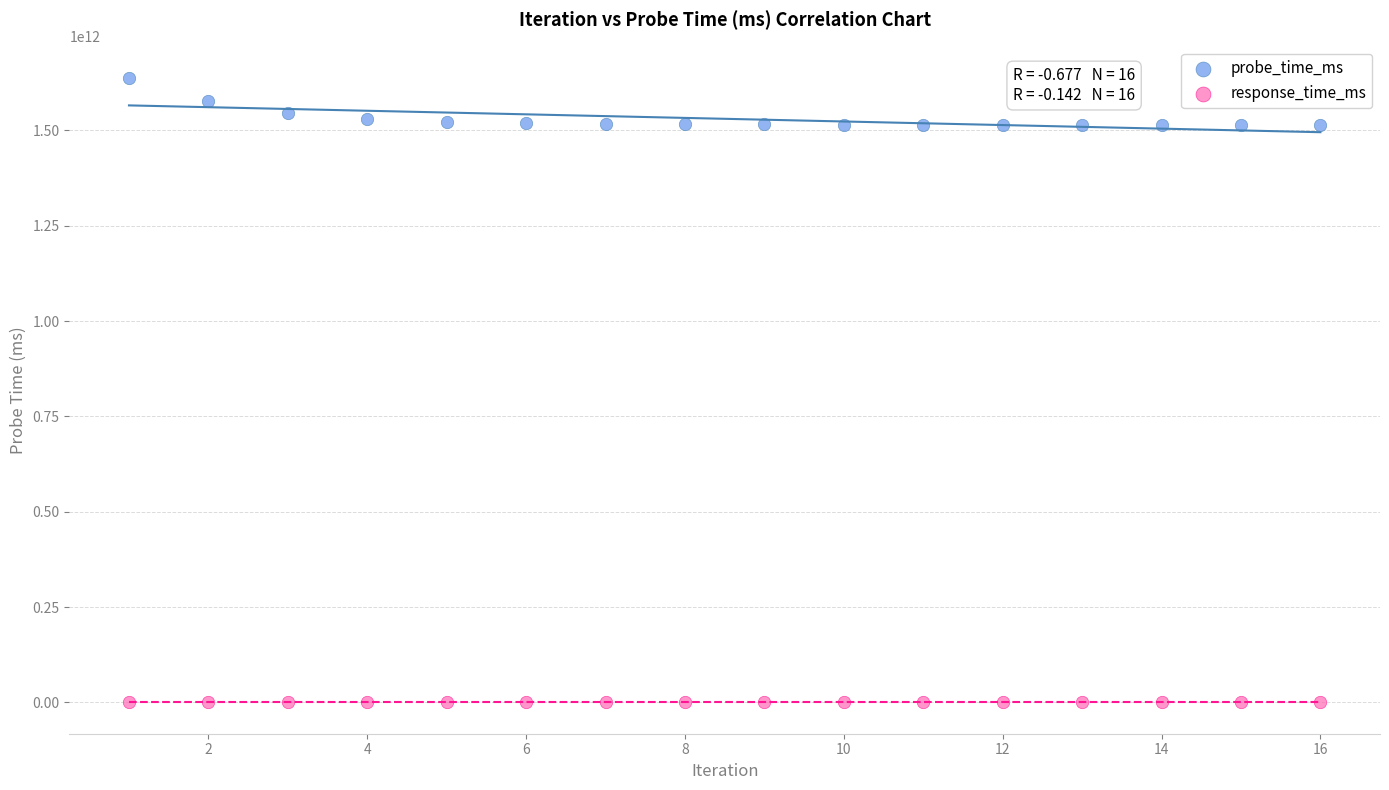

Across all data points, what is the range of X values (max minus min)?

15.0